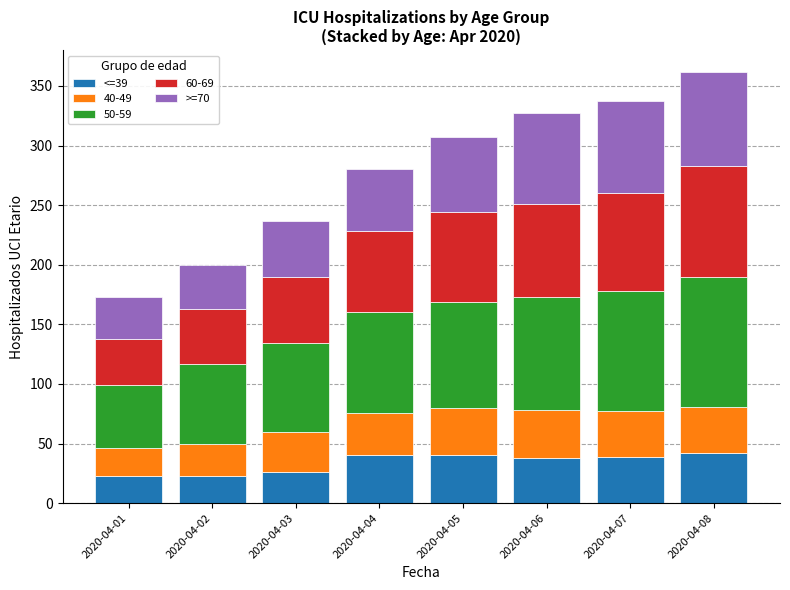

What is the total value across all series at 2020-04-07?

337